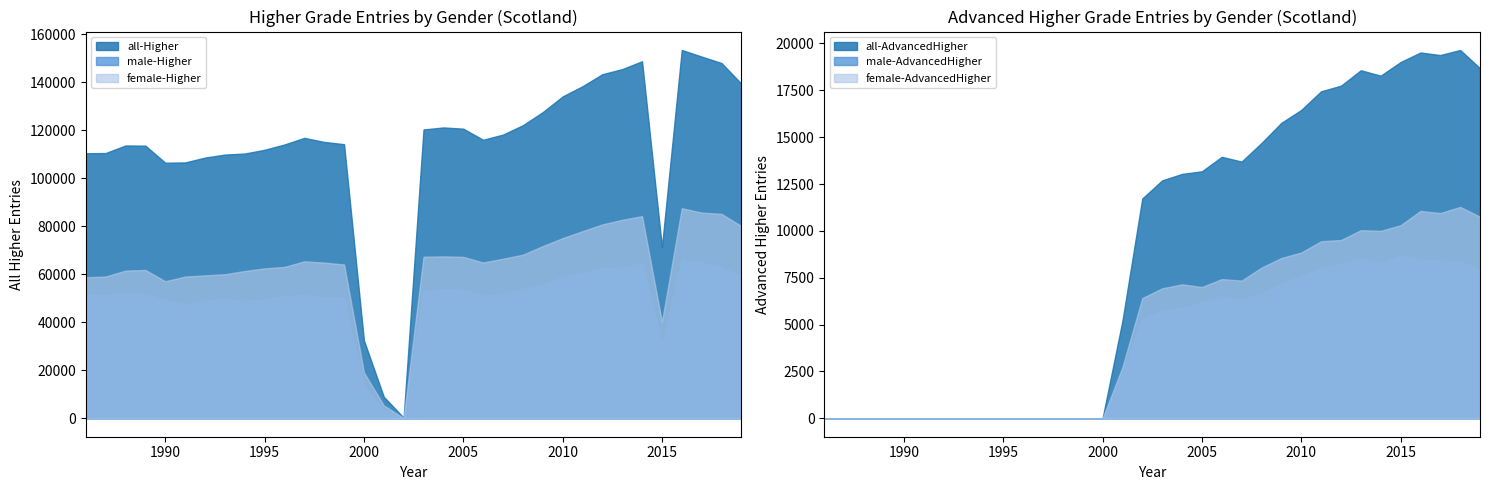

Which series has the largest range (max minus min)?

all-Higher